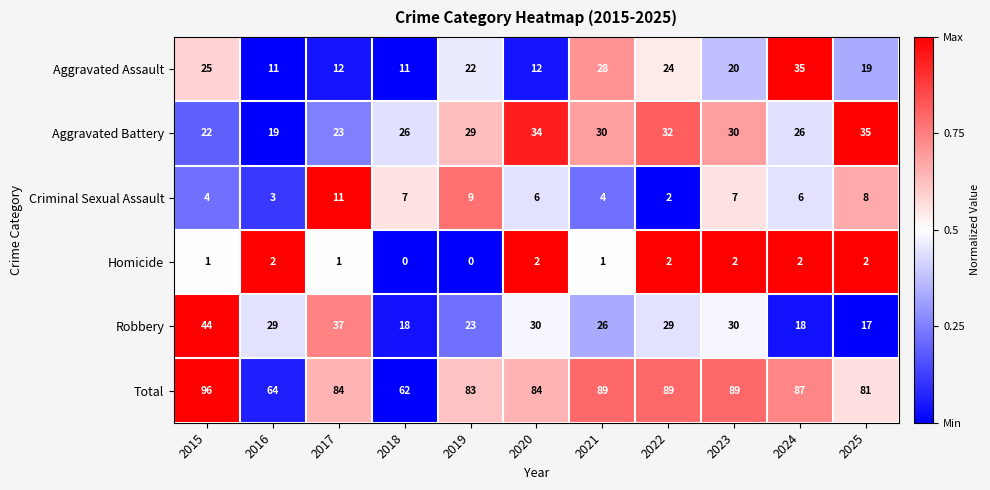

What is the spread (max minus min) of values at 2022?

87